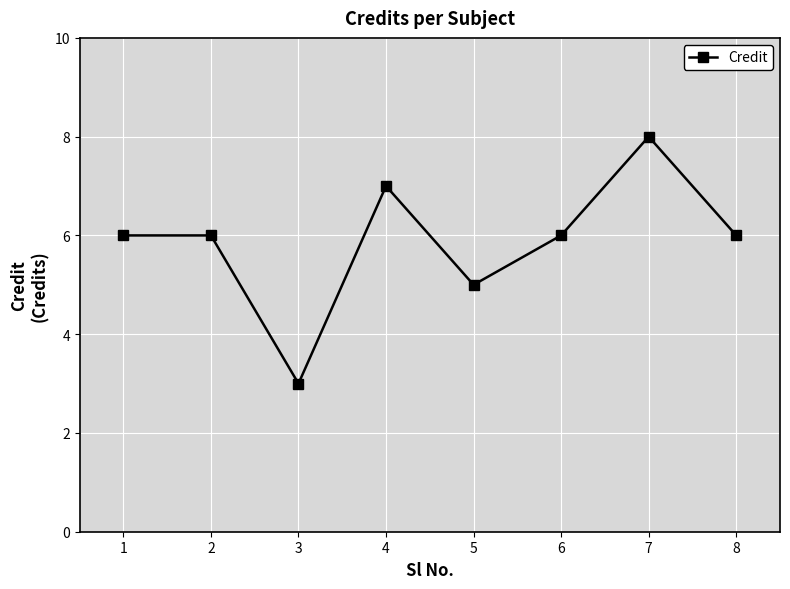

How many interior local valleys (lower than both neighbors) does the data have?

2